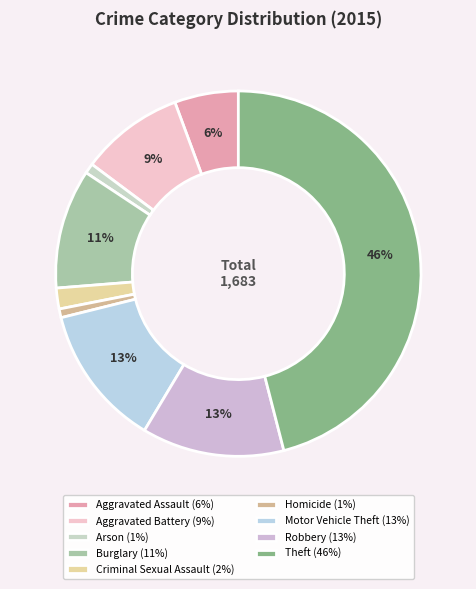

Is Aggravated Battery the majority of the pie?

No